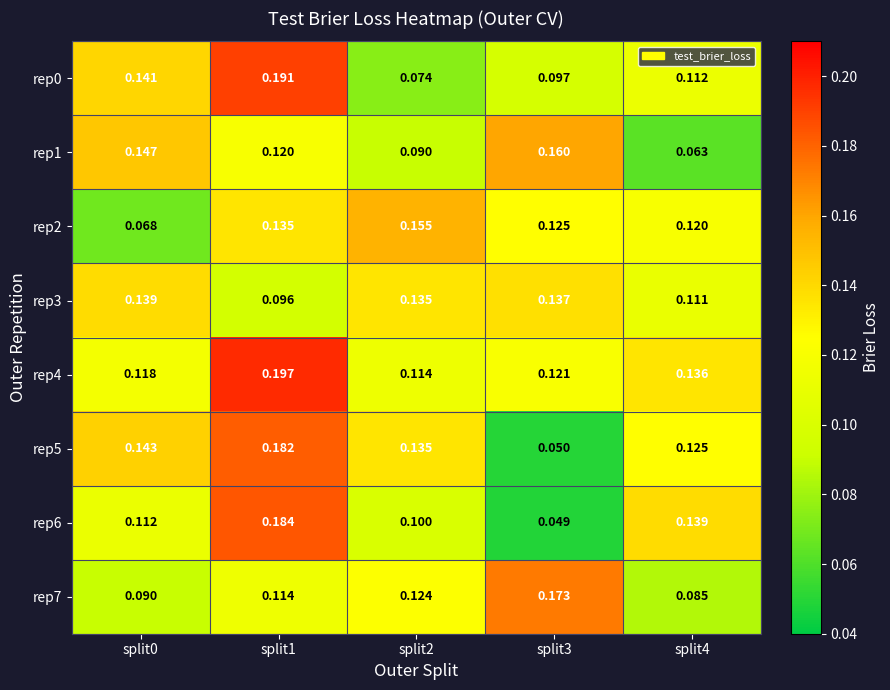

Is the value of rep0 at split1 greater than the value of rep5 at split4?

Yes